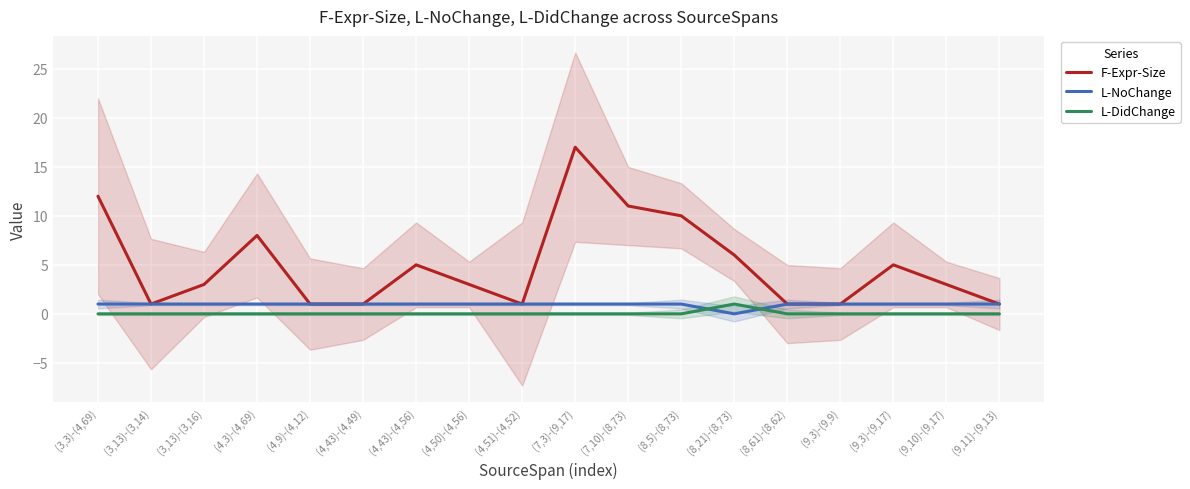

What is the value of the F-Expr-Size point at the 9th from the left?

1